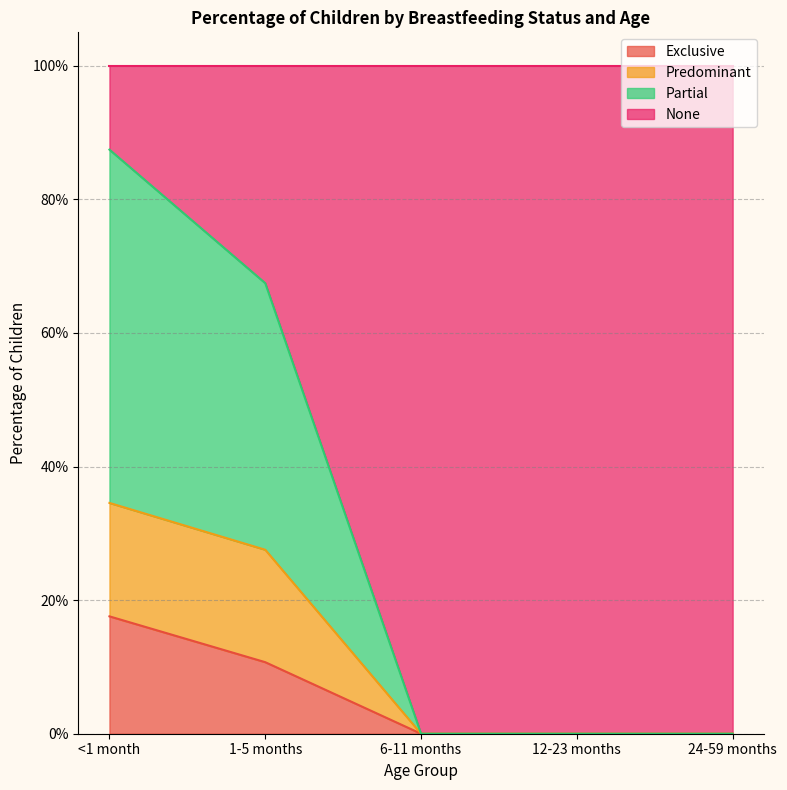

Does the chart display data point markers on the line(s)?

No